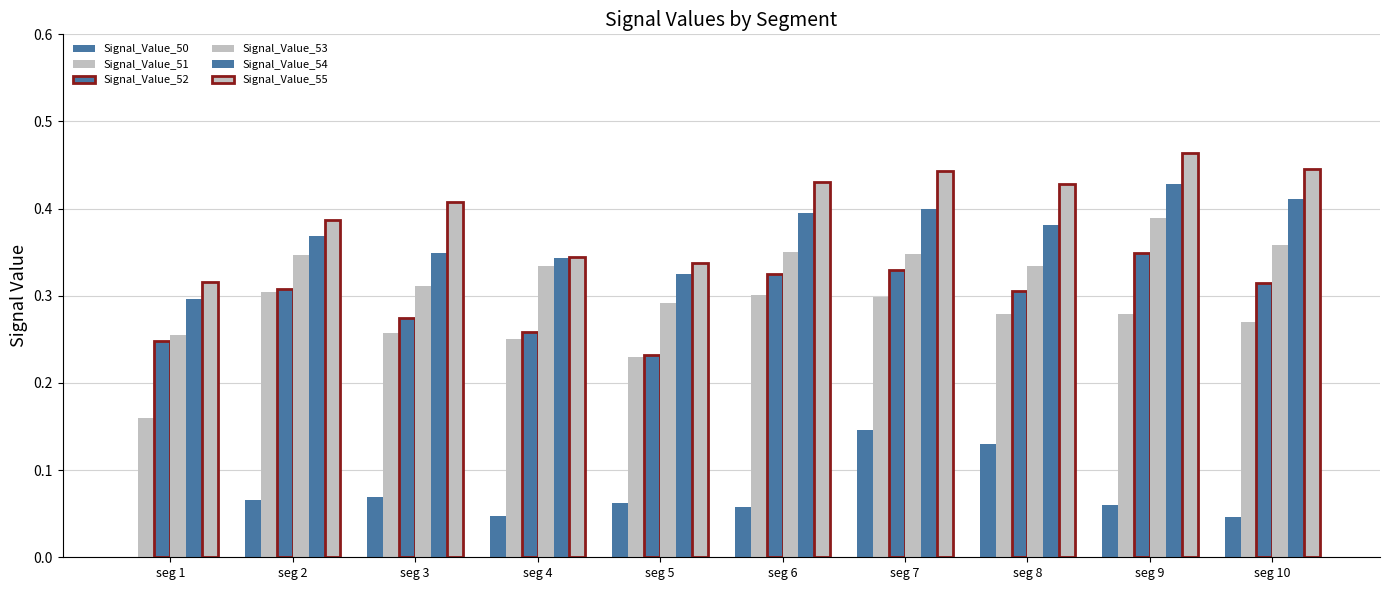

How many distinct data groups are displayed?

6